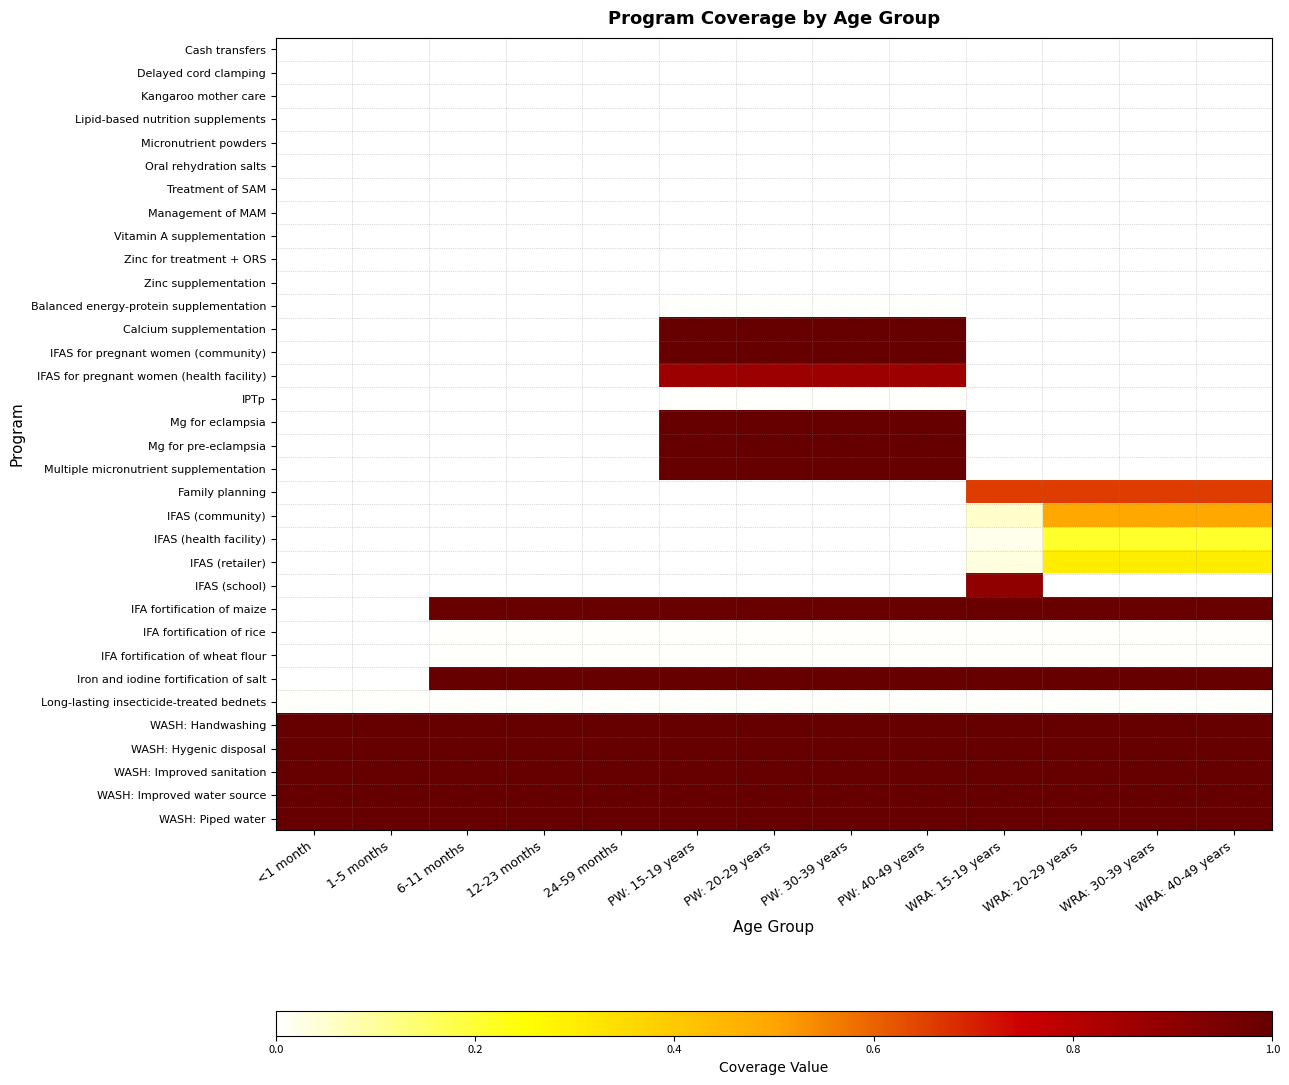

Reading left to right, transcribe all the data shown in this chart.

Cash transfers: <1 month=0.0	1-5 months=0.0	6-11 months=0.0	12-23 months=0.0	24-59 months=0.0	PW: 15-19 years=0.0	PW: 20-29 years=0.0	PW: 30-39 years=0.0	PW: 40-49 years=0.0	WRA: 15-19 years=0.0	WRA: 20-29 years=0.0	WRA: 30-39 years=0.0	WRA: 40-49 years=0.0
Delayed cord clamping: <1 month=0.0	1-5 months=0.0	6-11 months=0.0	12-23 months=0.0	24-59 months=0.0	PW: 15-19 years=0.0	PW: 20-29 years=0.0	PW: 30-39 years=0.0	PW: 40-49 years=0.0	WRA: 15-19 years=0.0	WRA: 20-29 years=0.0	WRA: 30-39 years=0.0	WRA: 40-49 years=0.0
Kangaroo mother care: <1 month=0.0	1-5 months=0.0	6-11 months=0.0	12-23 months=0.0	24-59 months=0.0	PW: 15-19 years=0.0	PW: 20-29 years=0.0	PW: 30-39 years=0.0	PW: 40-49 years=0.0	WRA: 15-19 years=0.0	WRA: 20-29 years=0.0	WRA: 30-39 years=0.0	WRA: 40-49 years=0.0
Lipid-based nutrition supplements: <1 month=0.0	1-5 months=0.0	6-11 months=0.0	12-23 months=0.0	24-59 months=0.0	PW: 15-19 years=0.0	PW: 20-29 years=0.0	PW: 30-39 years=0.0	PW: 40-49 years=0.0	WRA: 15-19 years=0.0	WRA: 20-29 years=0.0	WRA: 30-39 years=0.0	WRA: 40-49 years=0.0
Micronutrient powders: <1 month=0.0	1-5 months=0.0	6-11 months=0.0	12-23 months=0.0	24-59 months=0.0	PW: 15-19 years=0.0	PW: 20-29 years=0.0	PW: 30-39 years=0.0	PW: 40-49 years=0.0	WRA: 15-19 years=0.0	WRA: 20-29 years=0.0	WRA: 30-39 years=0.0	WRA: 40-49 years=0.0
Oral rehydration salts: <1 month=0.0	1-5 months=0.0	6-11 months=0.0	12-23 months=0.0	24-59 months=0.0	PW: 15-19 years=0.0	PW: 20-29 years=0.0	PW: 30-39 years=0.0	PW: 40-49 years=0.0	WRA: 15-19 years=0.0	WRA: 20-29 years=0.0	WRA: 30-39 years=0.0	WRA: 40-49 years=0.0
Treatment of SAM: <1 month=0.0	1-5 months=0.0	6-11 months=0.0	12-23 months=0.0	24-59 months=0.0	PW: 15-19 years=0.0	PW: 20-29 years=0.0	PW: 30-39 years=0.0	PW: 40-49 years=0.0	WRA: 15-19 years=0.0	WRA: 20-29 years=0.0	WRA: 30-39 years=0.0	WRA: 40-49 years=0.0
Management of MAM: <1 month=0.0	1-5 months=0.0	6-11 months=0.0	12-23 months=0.0	24-59 months=0.0	PW: 15-19 years=0.0	PW: 20-29 years=0.0	PW: 30-39 years=0.0	PW: 40-49 years=0.0	WRA: 15-19 years=0.0	WRA: 20-29 years=0.0	WRA: 30-39 years=0.0	WRA: 40-49 years=0.0
Vitamin A supplementation: <1 month=0.0	1-5 months=0.0	6-11 months=0.0	12-23 months=0.0	24-59 months=0.0	PW: 15-19 years=0.0	PW: 20-29 years=0.0	PW: 30-39 years=0.0	PW: 40-49 years=0.0	WRA: 15-19 years=0.0	WRA: 20-29 years=0.0	WRA: 30-39 years=0.0	WRA: 40-49 years=0.0
Zinc for treatment + ORS: <1 month=0.0	1-5 months=0.0	6-11 months=0.0	12-23 months=0.0	24-59 months=0.0	PW: 15-19 years=0.0	PW: 20-29 years=0.0	PW: 30-39 years=0.0	PW: 40-49 years=0.0	WRA: 15-19 years=0.0	WRA: 20-29 years=0.0	WRA: 30-39 years=0.0	WRA: 40-49 years=0.0
Zinc supplementation: <1 month=0.0	1-5 months=0.0	6-11 months=0.0	12-23 months=0.0	24-59 months=0.0	PW: 15-19 years=0.0	PW: 20-29 years=0.0	PW: 30-39 years=0.0	PW: 40-49 years=0.0	WRA: 15-19 years=0.0	WRA: 20-29 years=0.0	WRA: 30-39 years=0.0	WRA: 40-49 years=0.0
Balanced energy-protein supplementation: <1 month=0.0	1-5 months=0.0	6-11 months=0.0	12-23 months=0.0	24-59 months=0.0	PW: 15-19 years=0.0	PW: 20-29 years=0.0	PW: 30-39 years=0.0	PW: 40-49 years=0.0	WRA: 15-19 years=0.0	WRA: 20-29 years=0.0	WRA: 30-39 years=0.0	WRA: 40-49 years=0.0
Calcium supplementation: <1 month=0.0	1-5 months=0.0	6-11 months=0.0	12-23 months=0.0	24-59 months=0.0	PW: 15-19 years=1.0	PW: 20-29 years=1.0	PW: 30-39 years=1.0	PW: 40-49 years=1.0	WRA: 15-19 years=0.0	WRA: 20-29 years=0.0	WRA: 30-39 years=0.0	WRA: 40-49 years=0.0
IFAS for pregnant women (community): <1 month=0.0	1-5 months=0.0	6-11 months=0.0	12-23 months=0.0	24-59 months=0.0	PW: 15-19 years=1.0	PW: 20-29 years=1.0	PW: 30-39 years=1.0	PW: 40-49 years=1.0	WRA: 15-19 years=0.0	WRA: 20-29 years=0.0	WRA: 30-39 years=0.0	WRA: 40-49 years=0.0
IFAS for pregnant women (health facility): <1 month=0.0	1-5 months=0.0	6-11 months=0.0	12-23 months=0.0	24-59 months=0.0	PW: 15-19 years=0.9	PW: 20-29 years=0.9	PW: 30-39 years=0.9	PW: 40-49 years=0.9	WRA: 15-19 years=0.0	WRA: 20-29 years=0.0	WRA: 30-39 years=0.0	WRA: 40-49 years=0.0
IPTp: <1 month=0.0	1-5 months=0.0	6-11 months=0.0	12-23 months=0.0	24-59 months=0.0	PW: 15-19 years=0.0	PW: 20-29 years=0.0	PW: 30-39 years=0.0	PW: 40-49 years=0.0	WRA: 15-19 years=0.0	WRA: 20-29 years=0.0	WRA: 30-39 years=0.0	WRA: 40-49 years=0.0
Mg for eclampsia: <1 month=0.0	1-5 months=0.0	6-11 months=0.0	12-23 months=0.0	24-59 months=0.0	PW: 15-19 years=1.0	PW: 20-29 years=1.0	PW: 30-39 years=1.0	PW: 40-49 years=1.0	WRA: 15-19 years=0.0	WRA: 20-29 years=0.0	WRA: 30-39 years=0.0	WRA: 40-49 years=0.0
Mg for pre-eclampsia: <1 month=0.0	1-5 months=0.0	6-11 months=0.0	12-23 months=0.0	24-59 months=0.0	PW: 15-19 years=1.0	PW: 20-29 years=1.0	PW: 30-39 years=1.0	PW: 40-49 years=1.0	WRA: 15-19 years=0.0	WRA: 20-29 years=0.0	WRA: 30-39 years=0.0	WRA: 40-49 years=0.0
Multiple micronutrient supplementation: <1 month=0.0	1-5 months=0.0	6-11 months=0.0	12-23 months=0.0	24-59 months=0.0	PW: 15-19 years=1.0	PW: 20-29 years=1.0	PW: 30-39 years=1.0	PW: 40-49 years=1.0	WRA: 15-19 years=0.0	WRA: 20-29 years=0.0	WRA: 30-39 years=0.0	WRA: 40-49 years=0.0
Family planning: <1 month=0.0	1-5 months=0.0	6-11 months=0.0	12-23 months=0.0	24-59 months=0.0	PW: 15-19 years=0.0	PW: 20-29 years=0.0	PW: 30-39 years=0.0	PW: 40-49 years=0.0	WRA: 15-19 years=0.7	WRA: 20-29 years=0.7	WRA: 30-39 years=0.7	WRA: 40-49 years=0.7
IFAS (community): <1 month=0.0	1-5 months=0.0	6-11 months=0.0	12-23 months=0.0	24-59 months=0.0	PW: 15-19 years=0.0	PW: 20-29 years=0.0	PW: 30-39 years=0.0	PW: 40-49 years=0.0	WRA: 15-19 years=0.1	WRA: 20-29 years=0.5	WRA: 30-39 years=0.5	WRA: 40-49 years=0.5
IFAS (health facility): <1 month=0.0	1-5 months=0.0	6-11 months=0.0	12-23 months=0.0	24-59 months=0.0	PW: 15-19 years=0.0	PW: 20-29 years=0.0	PW: 30-39 years=0.0	PW: 40-49 years=0.0	WRA: 15-19 years=0.0	WRA: 20-29 years=0.2	WRA: 30-39 years=0.2	WRA: 40-49 years=0.2
IFAS (retailer): <1 month=0.0	1-5 months=0.0	6-11 months=0.0	12-23 months=0.0	24-59 months=0.0	PW: 15-19 years=0.0	PW: 20-29 years=0.0	PW: 30-39 years=0.0	PW: 40-49 years=0.0	WRA: 15-19 years=0.0	WRA: 20-29 years=0.3	WRA: 30-39 years=0.3	WRA: 40-49 years=0.3
IFAS (school): <1 month=0.0	1-5 months=0.0	6-11 months=0.0	12-23 months=0.0	24-59 months=0.0	PW: 15-19 years=0.0	PW: 20-29 years=0.0	PW: 30-39 years=0.0	PW: 40-49 years=0.0	WRA: 15-19 years=0.9	WRA: 20-29 years=0.0	WRA: 30-39 years=0.0	WRA: 40-49 years=0.0
IFA fortification of maize: <1 month=0.0	1-5 months=0.0	6-11 months=1.0	12-23 months=1.0	24-59 months=1.0	PW: 15-19 years=1.0	PW: 20-29 years=1.0	PW: 30-39 years=1.0	PW: 40-49 years=1.0	WRA: 15-19 years=1.0	WRA: 20-29 years=1.0	WRA: 30-39 years=1.0	WRA: 40-49 years=1.0
IFA fortification of rice: <1 month=0.0	1-5 months=0.0	6-11 months=0.0	12-23 months=0.0	24-59 months=0.0	PW: 15-19 years=0.0	PW: 20-29 years=0.0	PW: 30-39 years=0.0	PW: 40-49 years=0.0	WRA: 15-19 years=0.0	WRA: 20-29 years=0.0	WRA: 30-39 years=0.0	WRA: 40-49 years=0.0
IFA fortification of wheat flour: <1 month=0.0	1-5 months=0.0	6-11 months=0.0	12-23 months=0.0	24-59 months=0.0	PW: 15-19 years=0.0	PW: 20-29 years=0.0	PW: 30-39 years=0.0	PW: 40-49 years=0.0	WRA: 15-19 years=0.0	WRA: 20-29 years=0.0	WRA: 30-39 years=0.0	WRA: 40-49 years=0.0
Iron and iodine fortification of salt: <1 month=0.0	1-5 months=0.0	6-11 months=1.0	12-23 months=1.0	24-59 months=1.0	PW: 15-19 years=1.0	PW: 20-29 years=1.0	PW: 30-39 years=1.0	PW: 40-49 years=1.0	WRA: 15-19 years=1.0	WRA: 20-29 years=1.0	WRA: 30-39 years=1.0	WRA: 40-49 years=1.0
Long-lasting insecticide-treated bednets: <1 month=0.0	1-5 months=0.0	6-11 months=0.0	12-23 months=0.0	24-59 months=0.0	PW: 15-19 years=0.0	PW: 20-29 years=0.0	PW: 30-39 years=0.0	PW: 40-49 years=0.0	WRA: 15-19 years=0.0	WRA: 20-29 years=0.0	WRA: 30-39 years=0.0	WRA: 40-49 years=0.0
WASH: Handwashing: <1 month=1.0	1-5 months=1.0	6-11 months=1.0	12-23 months=1.0	24-59 months=1.0	PW: 15-19 years=1.0	PW: 20-29 years=1.0	PW: 30-39 years=1.0	PW: 40-49 years=1.0	WRA: 15-19 years=1.0	WRA: 20-29 years=1.0	WRA: 30-39 years=1.0	WRA: 40-49 years=1.0
WASH: Hygenic disposal: <1 month=1.0	1-5 months=1.0	6-11 months=1.0	12-23 months=1.0	24-59 months=1.0	PW: 15-19 years=1.0	PW: 20-29 years=1.0	PW: 30-39 years=1.0	PW: 40-49 years=1.0	WRA: 15-19 years=1.0	WRA: 20-29 years=1.0	WRA: 30-39 years=1.0	WRA: 40-49 years=1.0
WASH: Improved sanitation: <1 month=1.0	1-5 months=1.0	6-11 months=1.0	12-23 months=1.0	24-59 months=1.0	PW: 15-19 years=1.0	PW: 20-29 years=1.0	PW: 30-39 years=1.0	PW: 40-49 years=1.0	WRA: 15-19 years=1.0	WRA: 20-29 years=1.0	WRA: 30-39 years=1.0	WRA: 40-49 years=1.0
WASH: Improved water source: <1 month=1.0	1-5 months=1.0	6-11 months=1.0	12-23 months=1.0	24-59 months=1.0	PW: 15-19 years=1.0	PW: 20-29 years=1.0	PW: 30-39 years=1.0	PW: 40-49 years=1.0	WRA: 15-19 years=1.0	WRA: 20-29 years=1.0	WRA: 30-39 years=1.0	WRA: 40-49 years=1.0
WASH: Piped water: <1 month=1.0	1-5 months=1.0	6-11 months=1.0	12-23 months=1.0	24-59 months=1.0	PW: 15-19 years=1.0	PW: 20-29 years=1.0	PW: 30-39 years=1.0	PW: 40-49 years=1.0	WRA: 15-19 years=1.0	WRA: 20-29 years=1.0	WRA: 30-39 years=1.0	WRA: 40-49 years=1.0